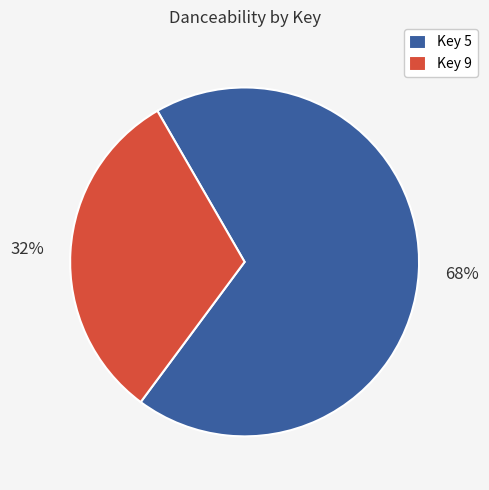

Does any single category account for the majority?

Yes